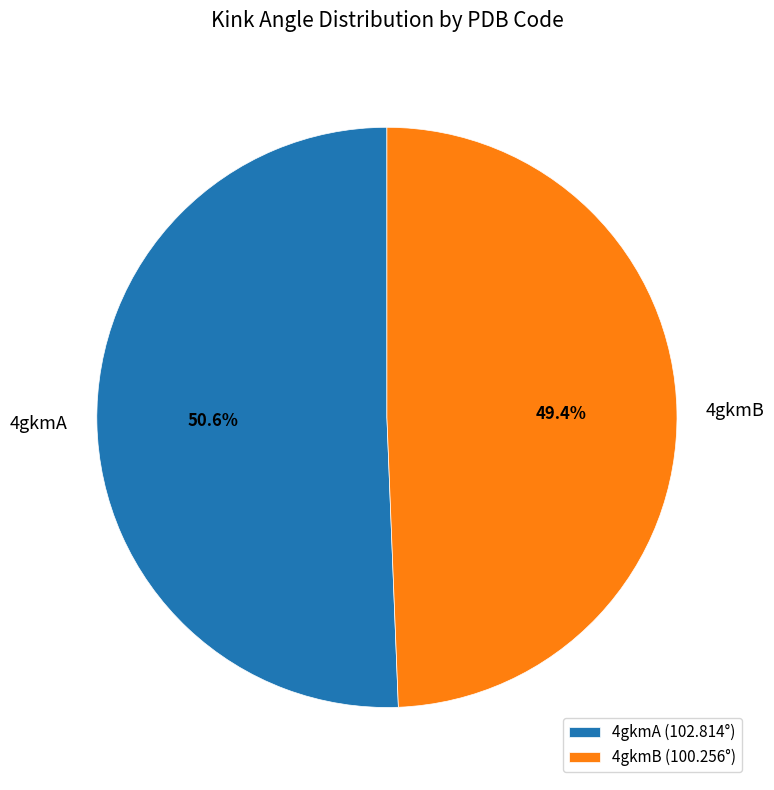

Which slice is the largest?

4gkmA